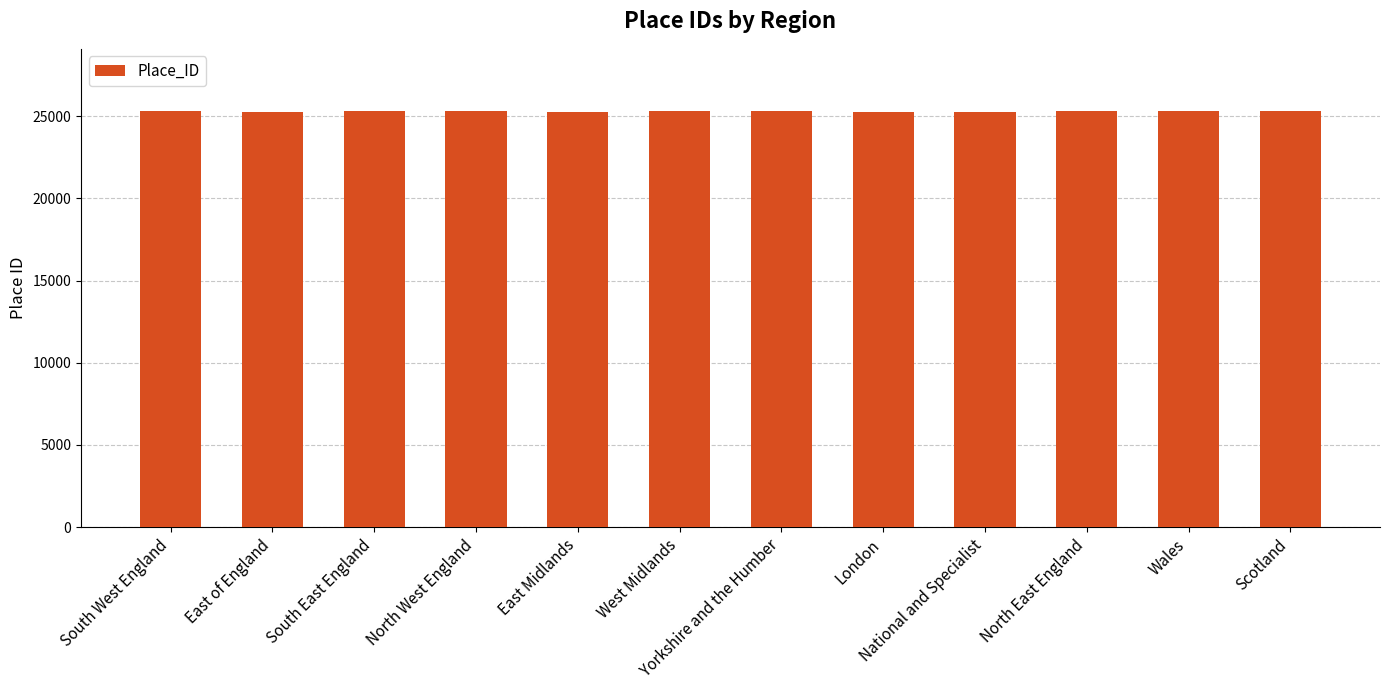

How many categories are shown in the chart?

12